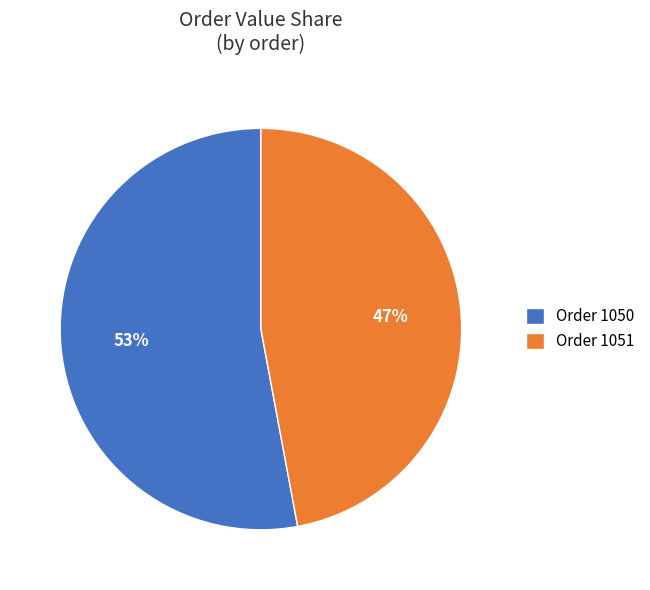

Do Order 1050 and Order 1051 together represent more than half of the pie?

Yes